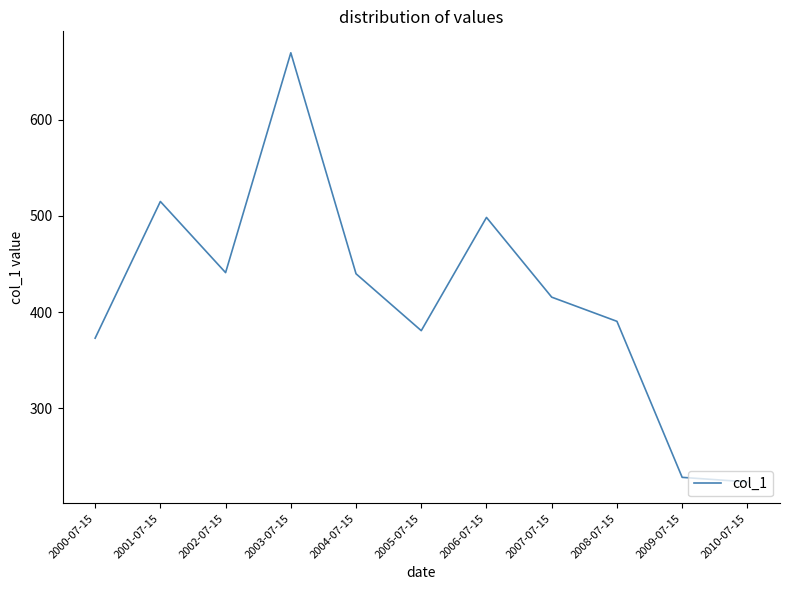

What value does the data have at 2010-07-15?

223.6